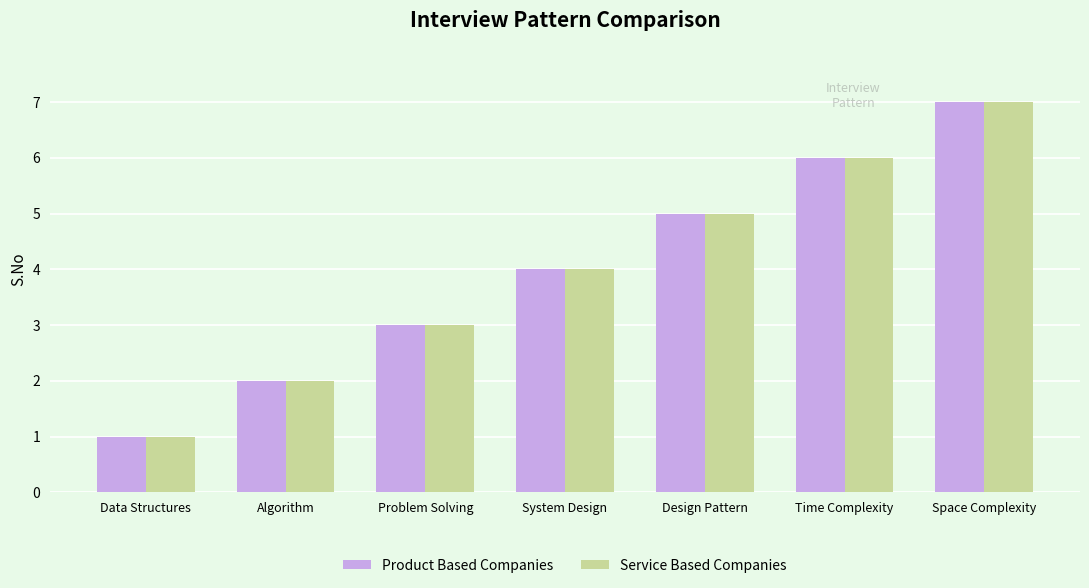

List the labels in order of Product Based Companies value, largest first.

Space Complexity, Time Complexity, Design Pattern, System Design, Problem Solving, Algorithm, Data Structures